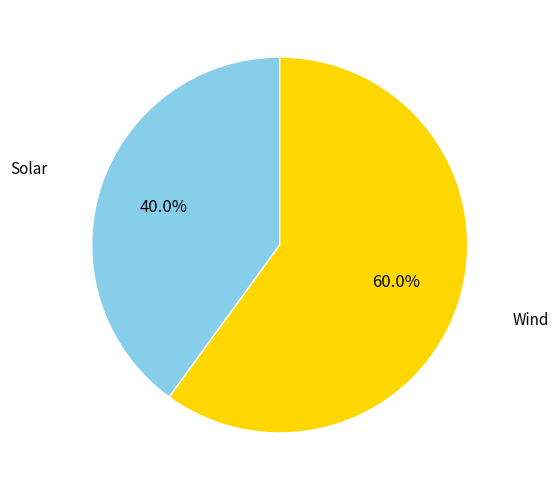

To the nearest percent, what percentage of the pie is Wind?

60%